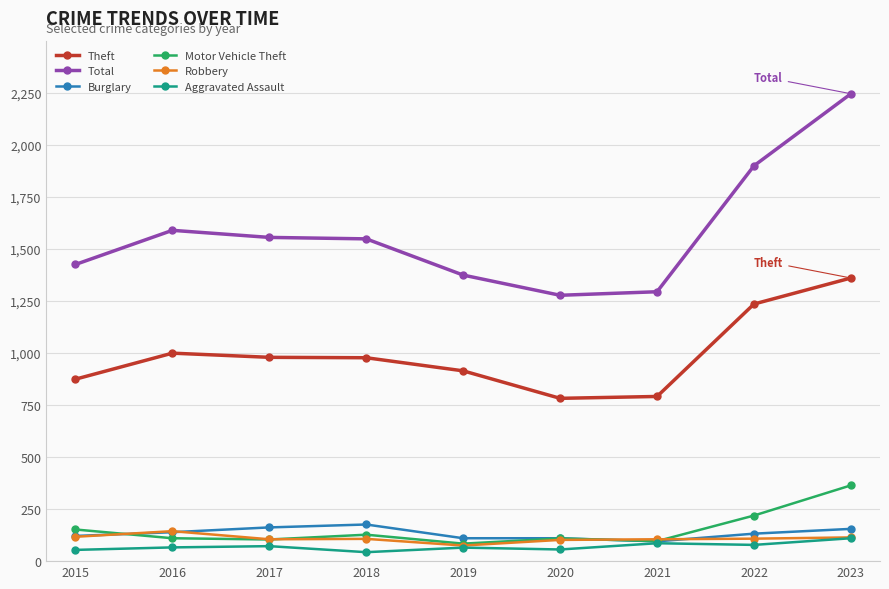

How many lines are shown in the chart?

6